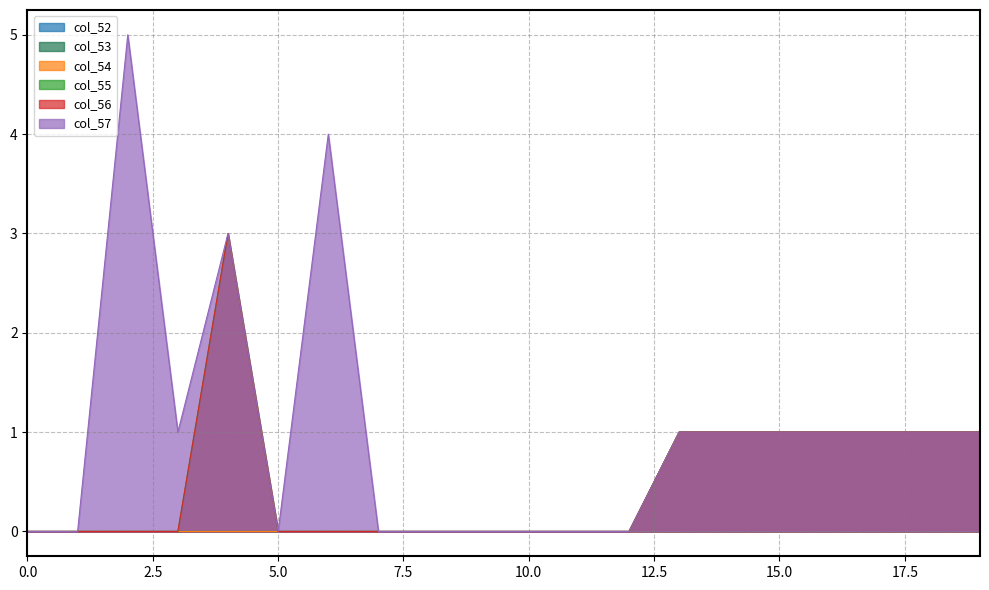

Rank the categories by col_52 value from highest to lowest.

13, 14, 15, 16, 17, 18, 19, 0, 1, 2, 3, 4, 5, 6, 7, 8, 9, 10, 11, 12